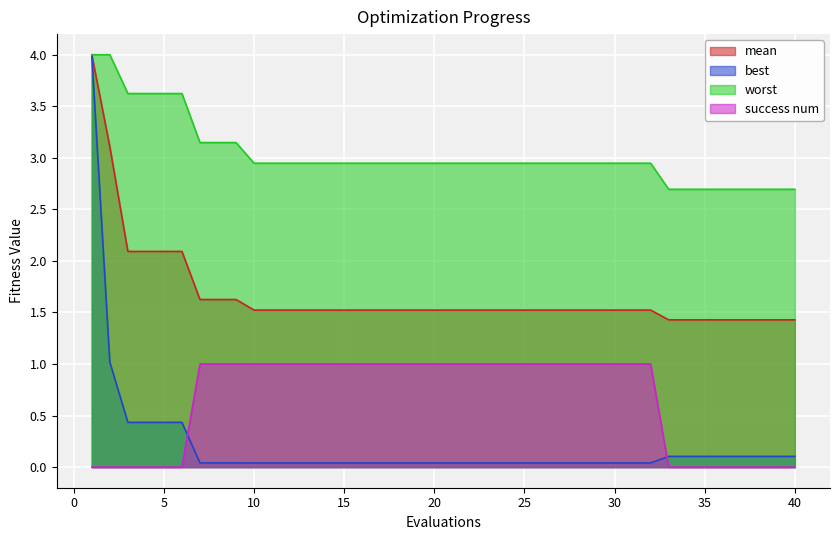

What is the average value of the best series?

0.2